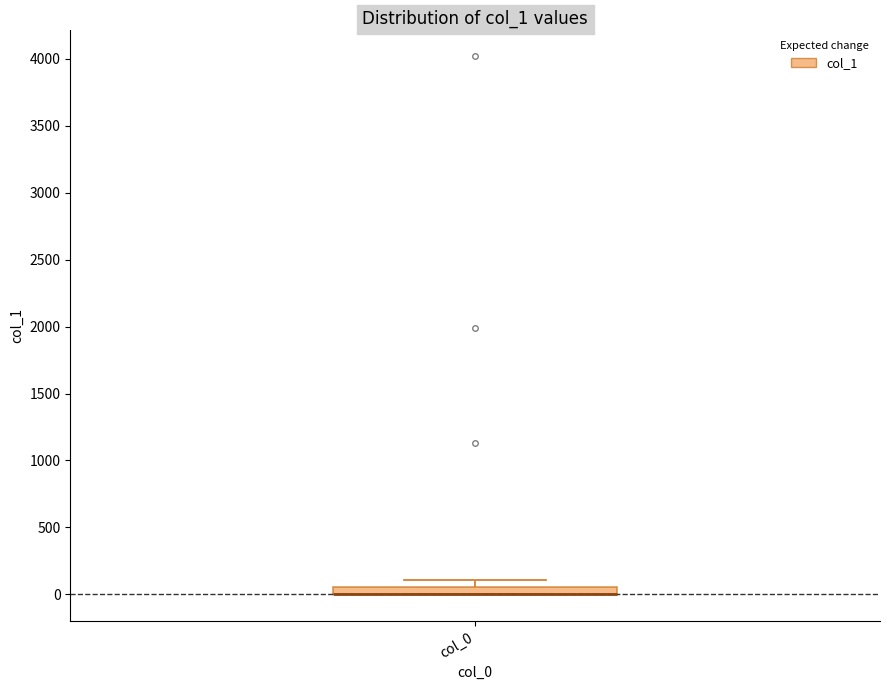

Where does the upper whisker of the box for col_0 end on the y-axis? The values are not printed on the chart, so give them approximately, as read against the axis.

100